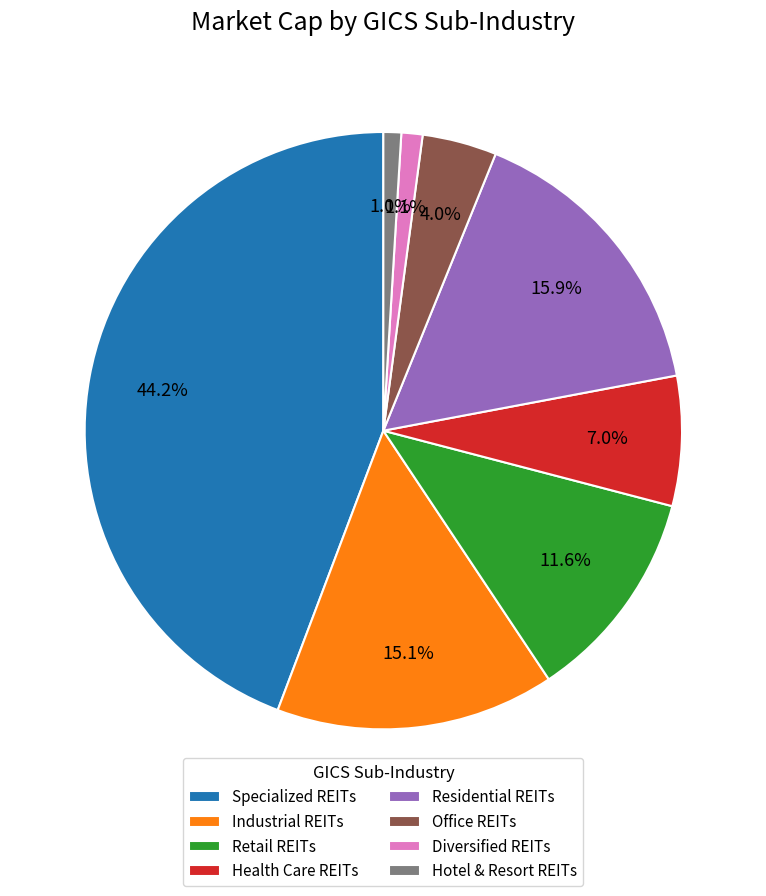

Which category has the biggest portion of the pie?

Specialized REITs